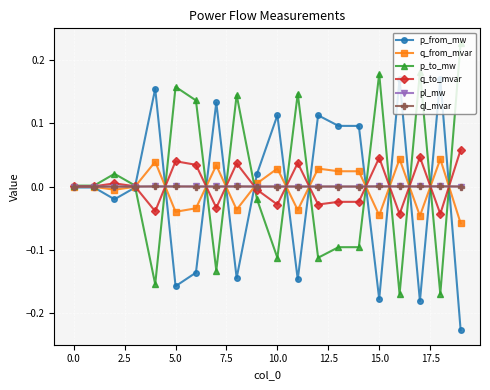

True or false: q_from_mvar has more than 2 interior local peaks.

True